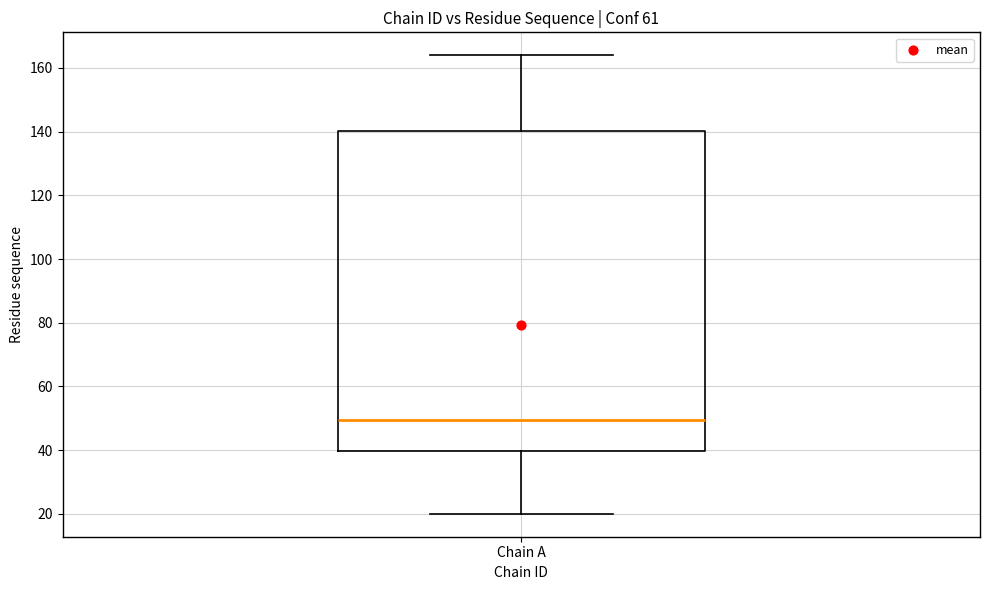

Transcribe this box plot: give where the median line is, the range the box spans, and where the two whiskers end, as read against the y-axis. The values are not printed on the chart, so give them approximately, as read against the axis.

median 50, box 40 to 140, whiskers 20 to 164